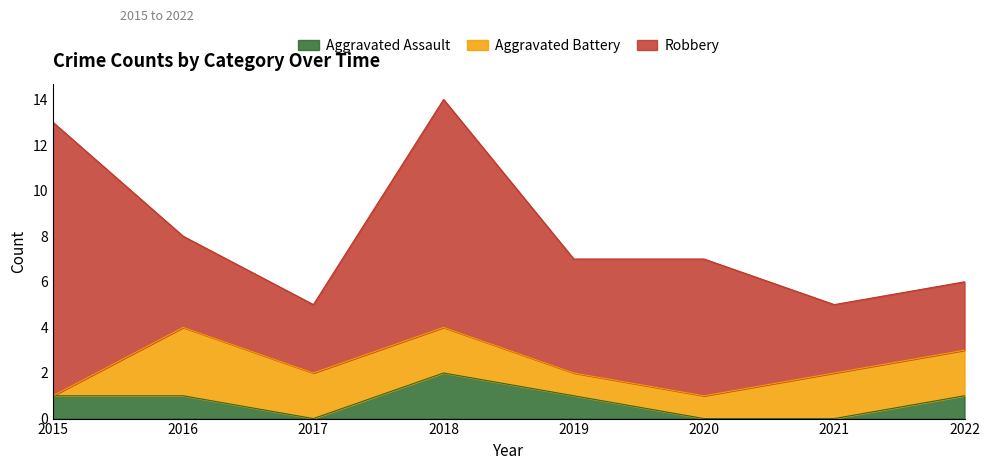

What is the value of the Aggravated Assault point at the 1st from the left?

1